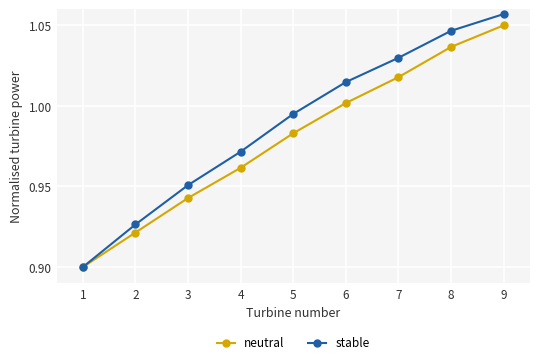

At how many categories does at least one series exceed 1?

4